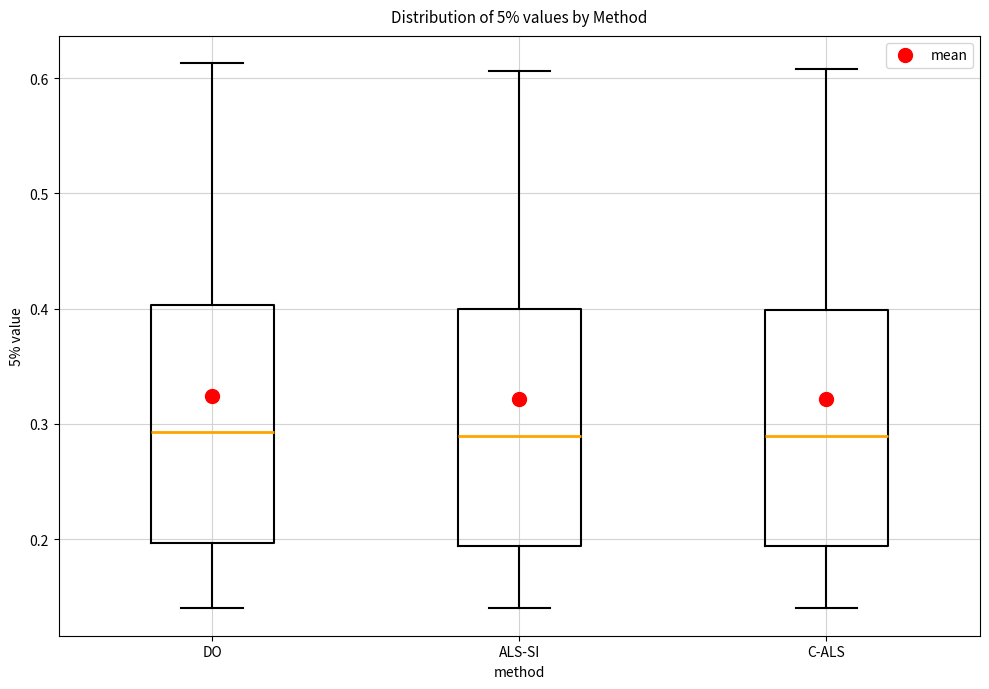

Reading left to right, transcribe this box plot: for each box, give where its median line is, the range the box spans, and where its two whiskers end, as read against the y-axis. The values are not printed on the chart, so give them approximately, as read against the axis.

DO: median 0.29, box 0.20 to 0.40, whiskers 0.14 to 0.61
ALS-SI: median 0.29, box 0.19 to 0.40, whiskers 0.14 to 0.61
C-ALS: median 0.29, box 0.19 to 0.40, whiskers 0.14 to 0.61